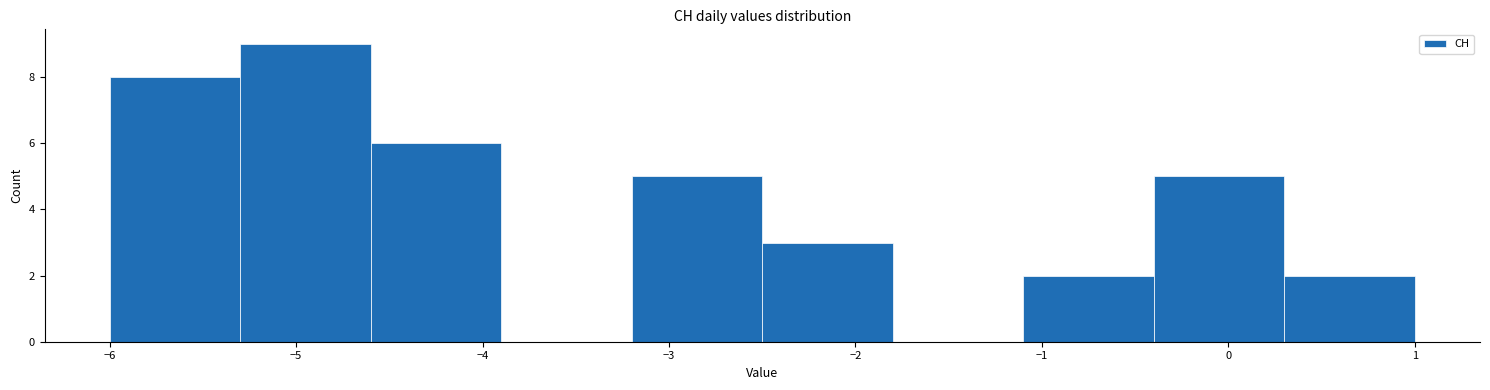

Reading left to right, transcribe this chart: for each bar, give the range it covers on the x-axis and its height. The values are not printed on the chart, so give them approximately, as read against the axis.

-6.0 to -5.3: 8
-5.3 to -4.6: 9
-4.6 to -3.9: 6
-3.9 to -3.2: 0
-3.2 to -2.5: 5
-2.5 to -1.8: 3
-1.8 to -1.1: 0
-1.1 to -0.4: 2
-0.4 to 0.3: 5
0.3 to 1.0: 2